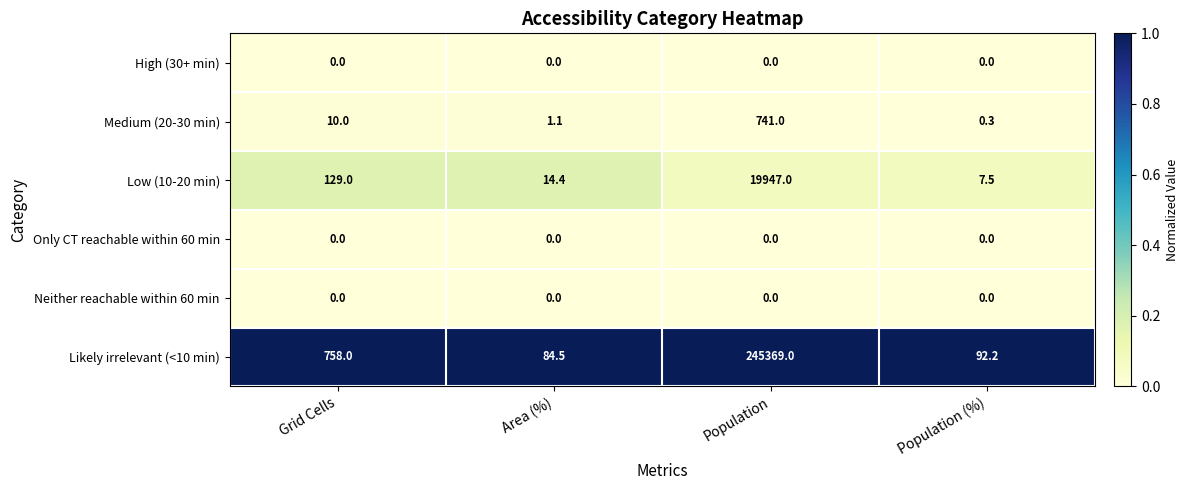

The value of Only CT reachable within 60 min at Area (%) is 0.0. True or false?

True